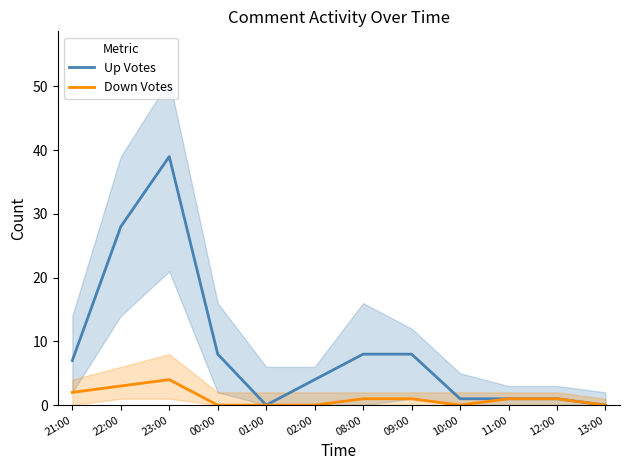

Which series has the largest total across all categories?

Up Votes